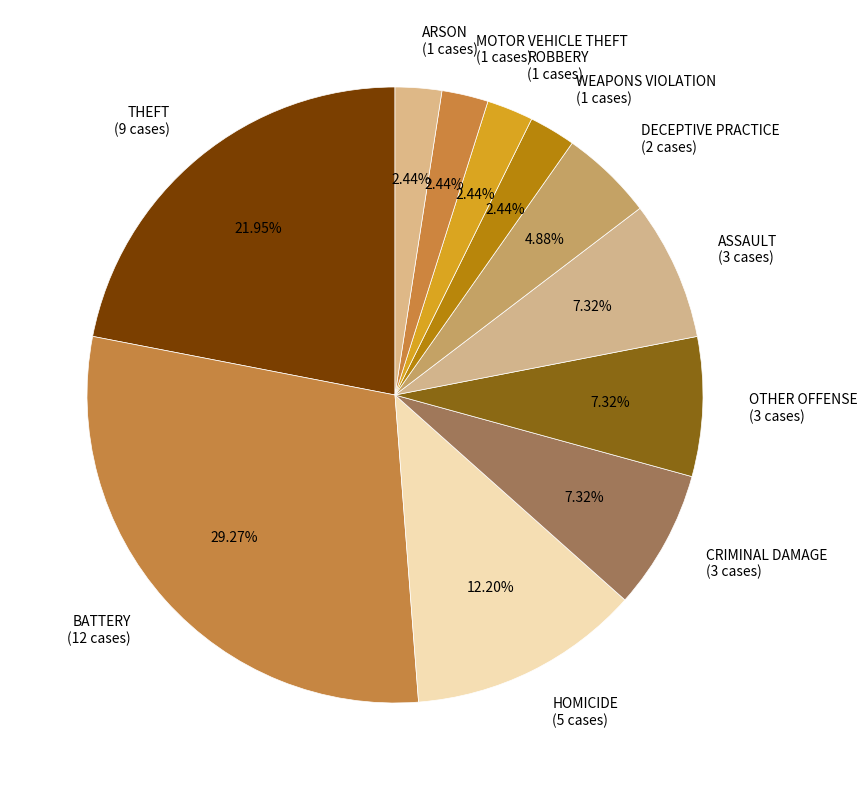

To the nearest percent, what is the average slice percentage?

9%